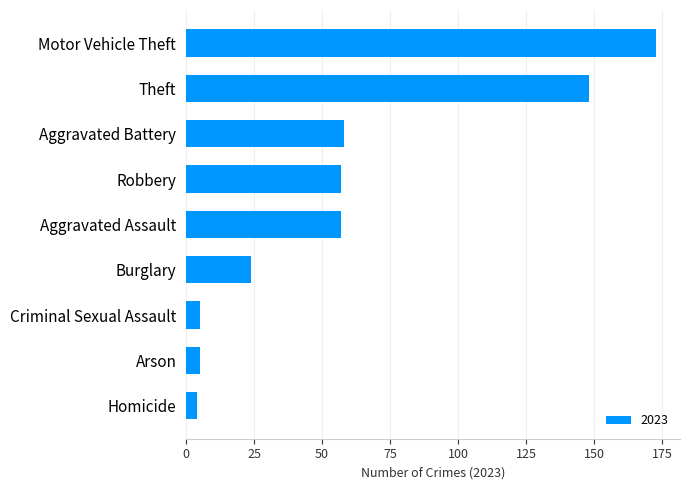

Reading bottom to top, transcribe all the data shown in this chart.

Homicide=4	Arson=5	Criminal Sexual Assault=5	Burglary=24	Aggravated Assault=57	Robbery=57	Aggravated Battery=58	Theft=148	Motor Vehicle Theft=173